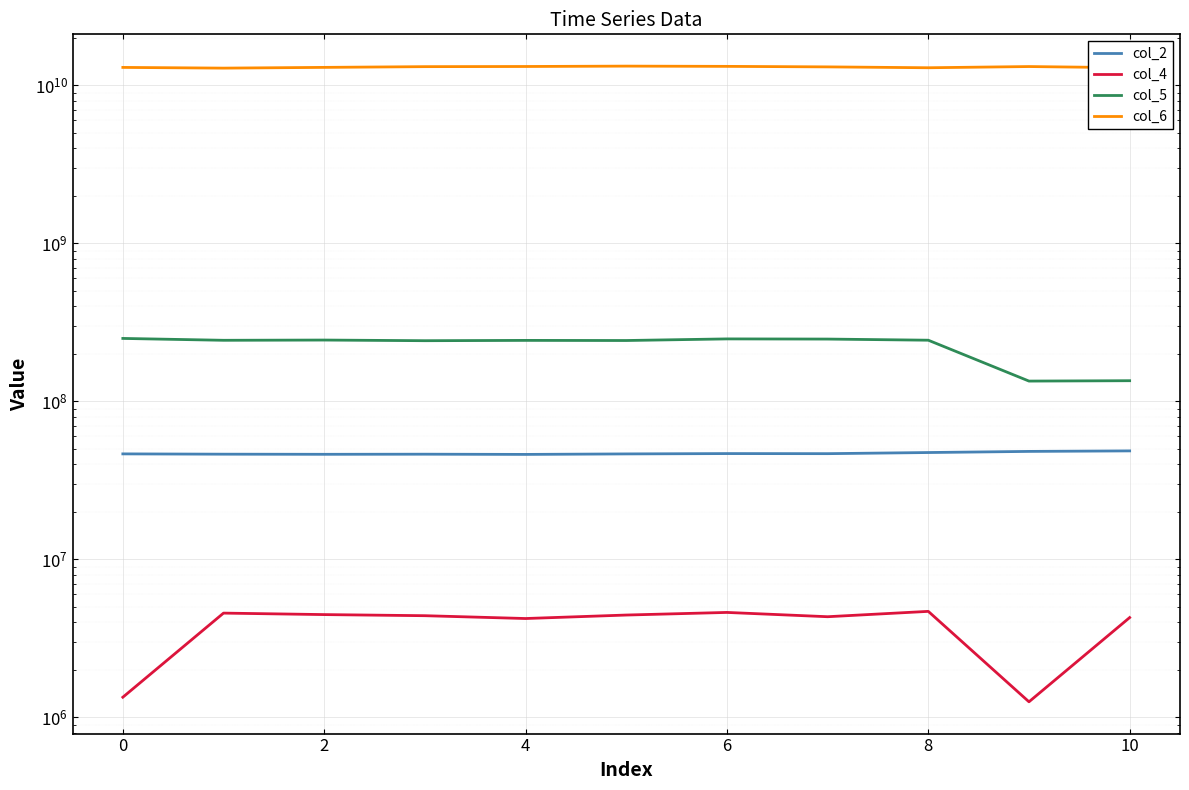

Reading right to left, extract all data points from this chart.

col_2: 48572167	48207125	47422625	46649542	46707542	46480250	46141250	46289292	46212084	46297834	46498000
col_4: 4281542	1254792	4686541	4334833	4614459	4442209	4222375	4399667	4471292	4569209	1341541
col_5: 135049208	134316166	243676833	247736541	248351750	242593042	243032750	241934291	244226250	243373917	250085833
col_6: 12915398291	13139762875	12911696583	13075784041	13174105250	13222786625	13151178958	13120648458	12981793291	12842271833	12975742500